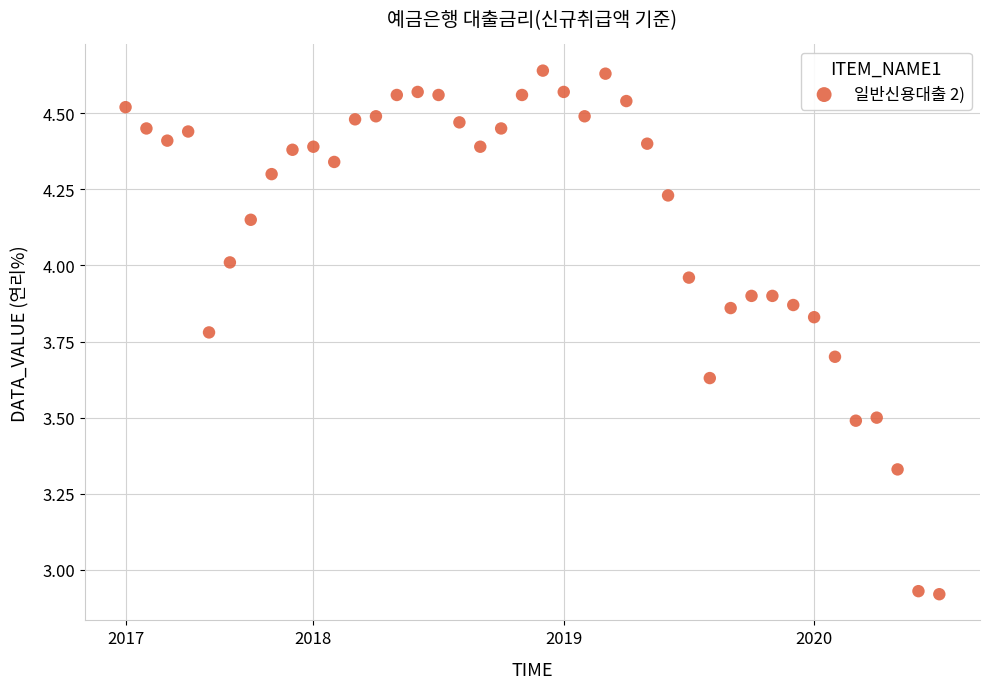

What is the range of Y values (max minus min)?

1.7